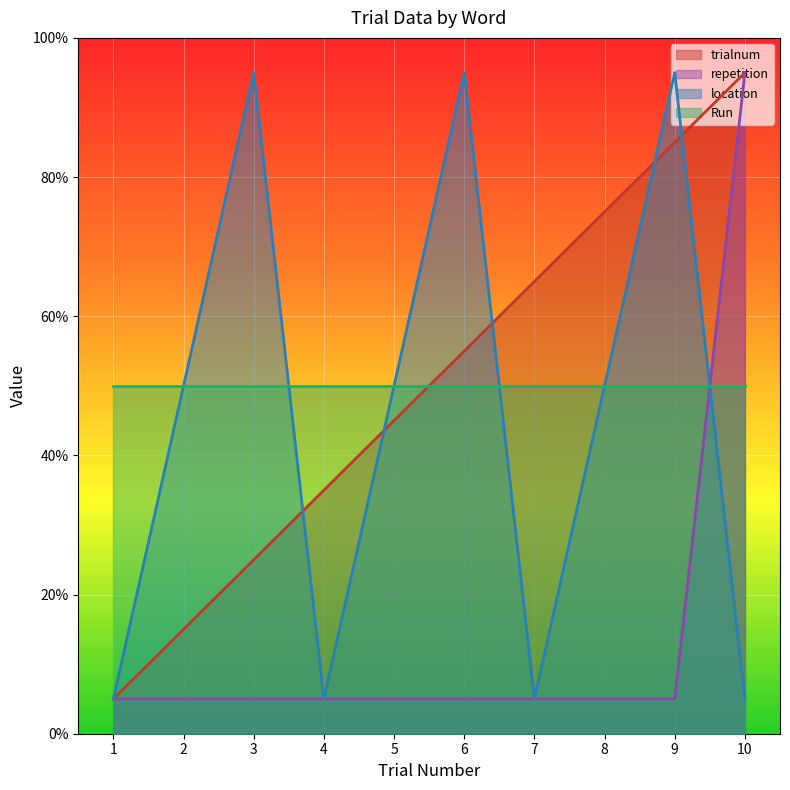

True or false: location and trialnum intersect in this chart.

True